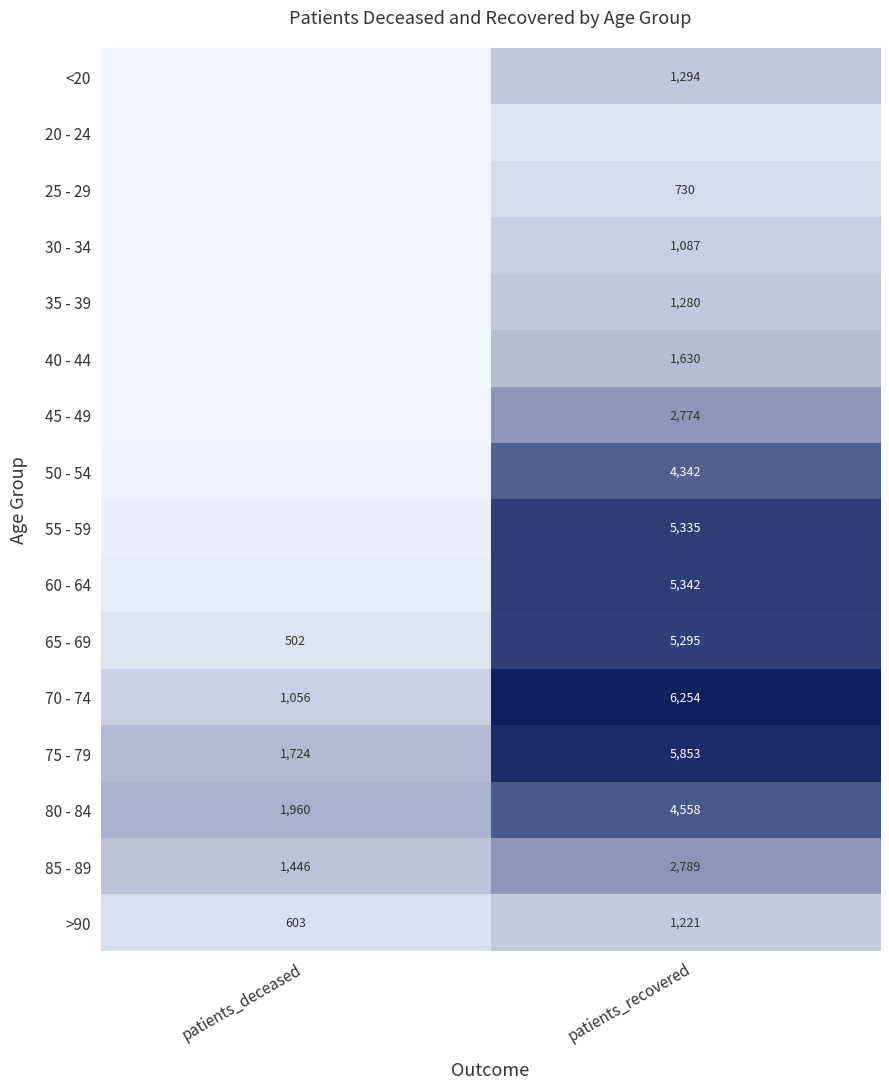

Rank the categories by >90 value from lowest to highest.

patients_deceased, patients_recovered